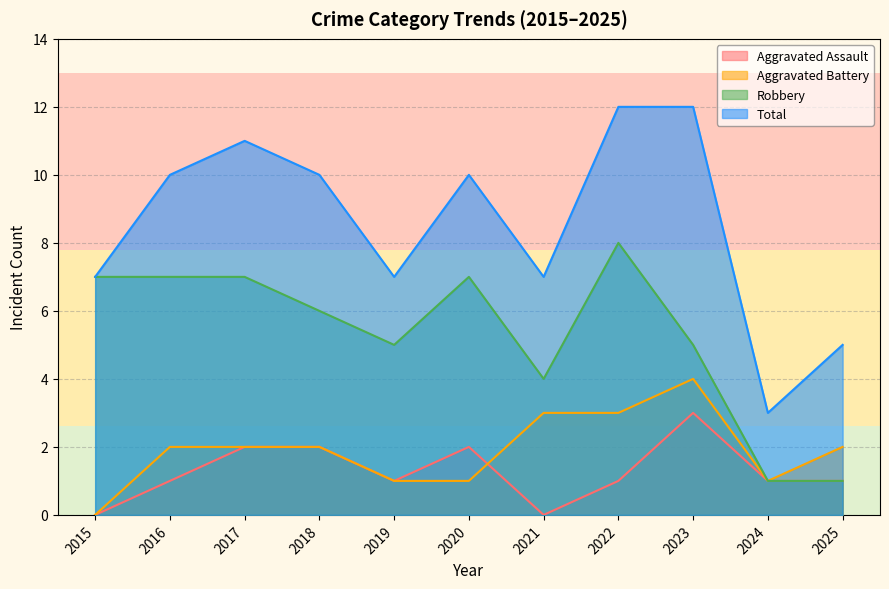

Where is Robbery nearest to the value 4?

2021